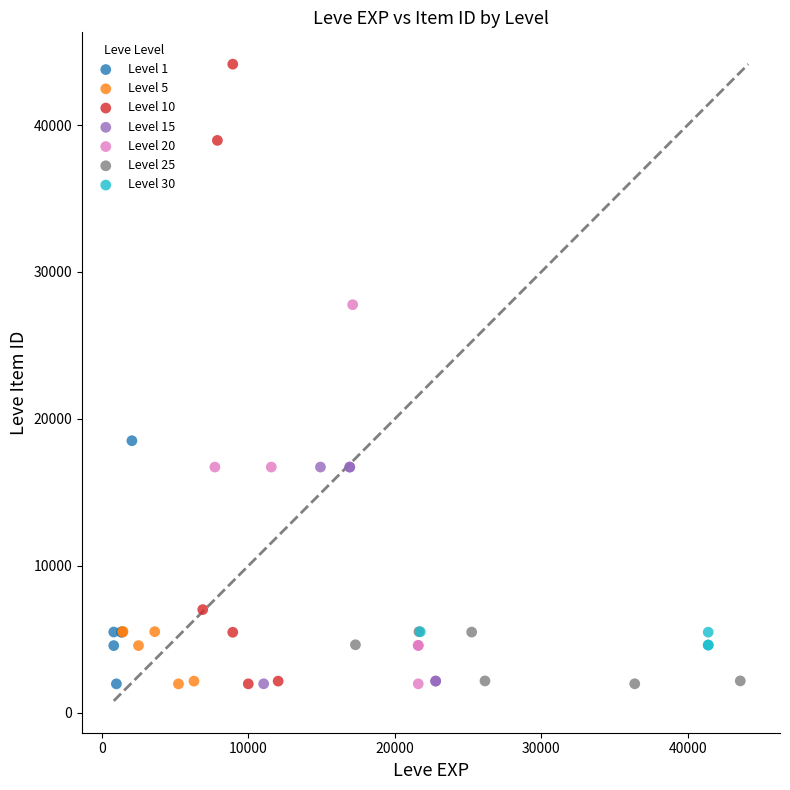

Which series reaches the maximum Y coordinate?

Level 10